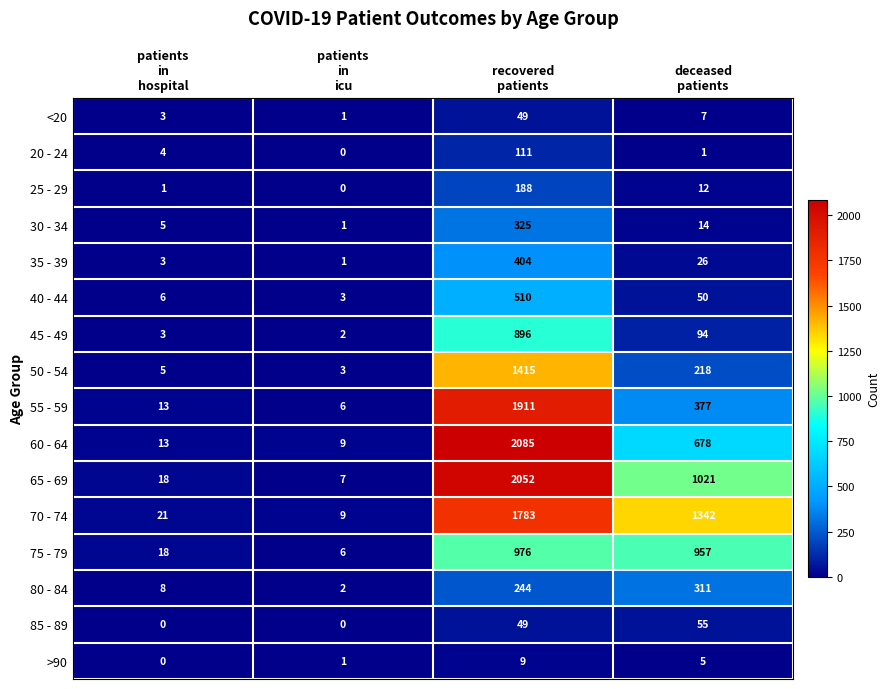

What is the highest value of the 65 - 69 series?

2052